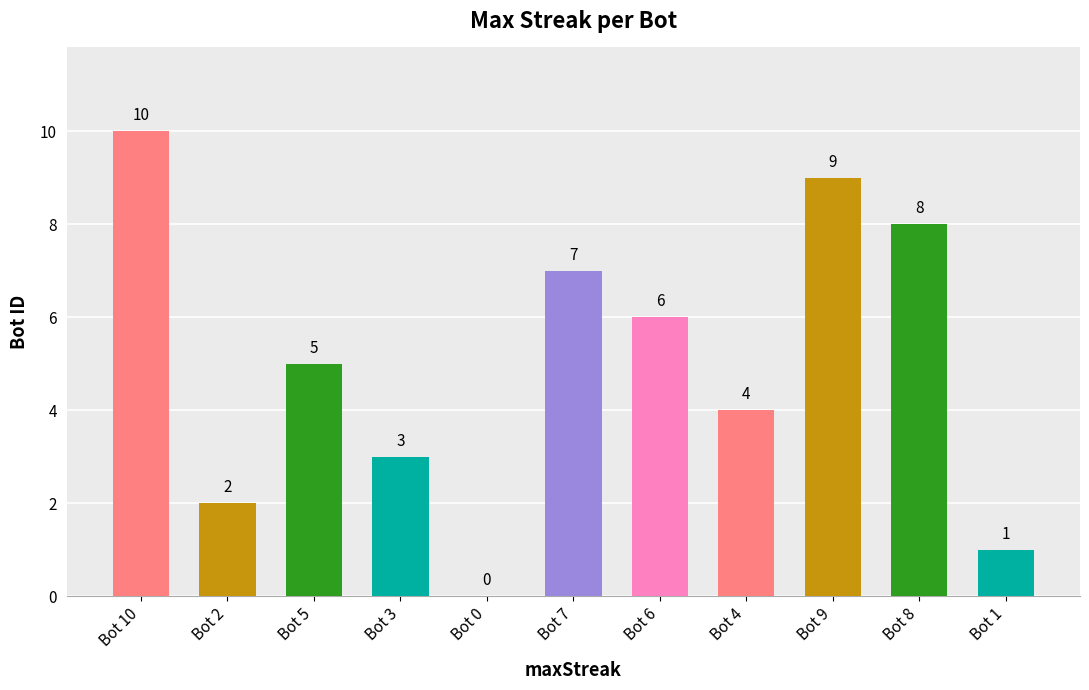

What is the change in value from Bot 3 to Bot 9?

+6